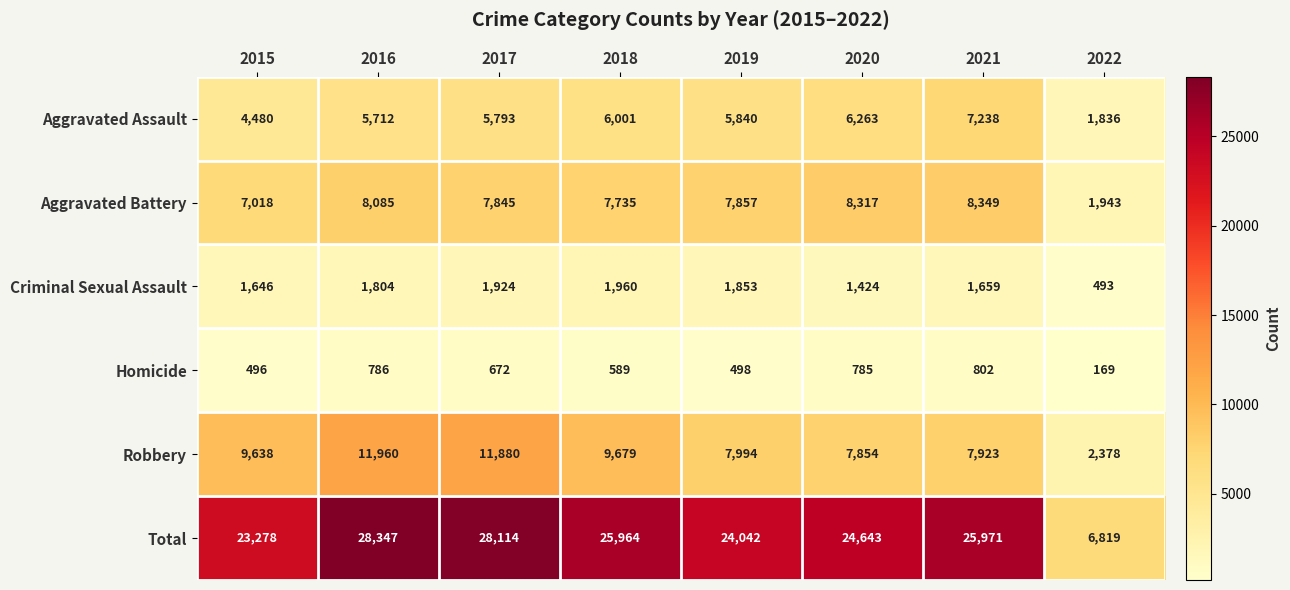

At which label does Total first exceed 25964?

2016